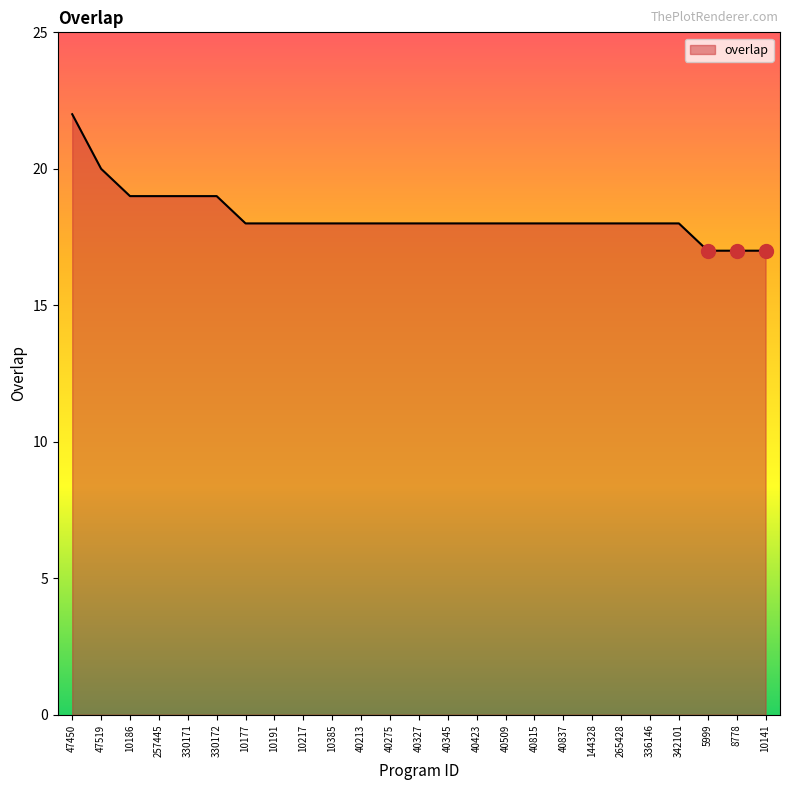

At which label does the data first exceed 18?

47450